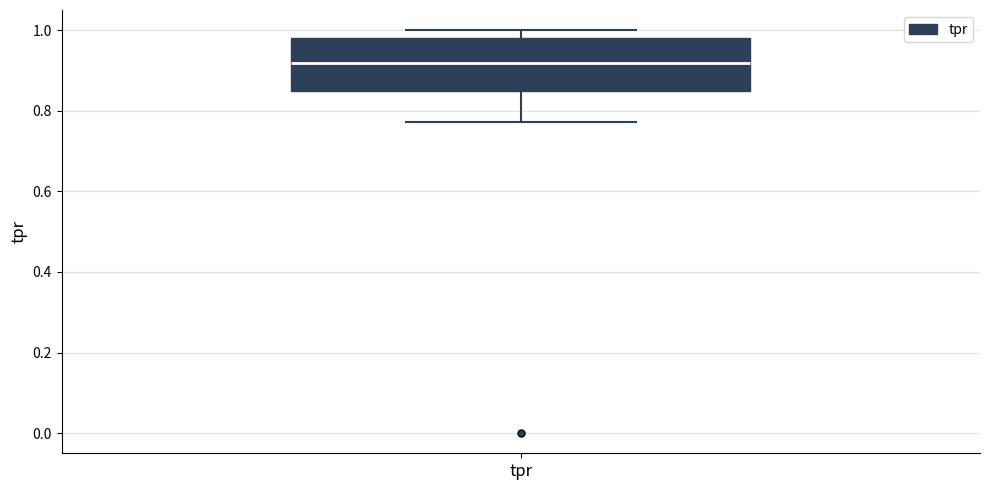

Transcribe this box plot: give where the median line is, the range the box spans, and where the two whiskers end, as read against the y-axis. The values are not printed on the chart, so give them approximately, as read against the axis.

median 0.92, box 0.84 to 0.98, whiskers 0.78 to 1.00